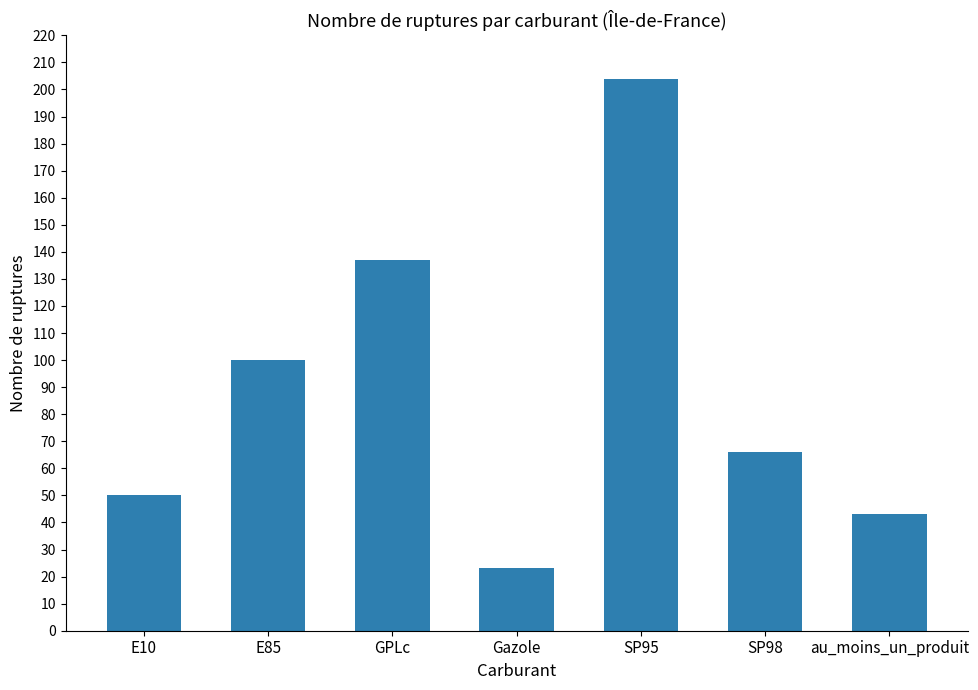

Which has a higher value, SP95 or E85?

SP95